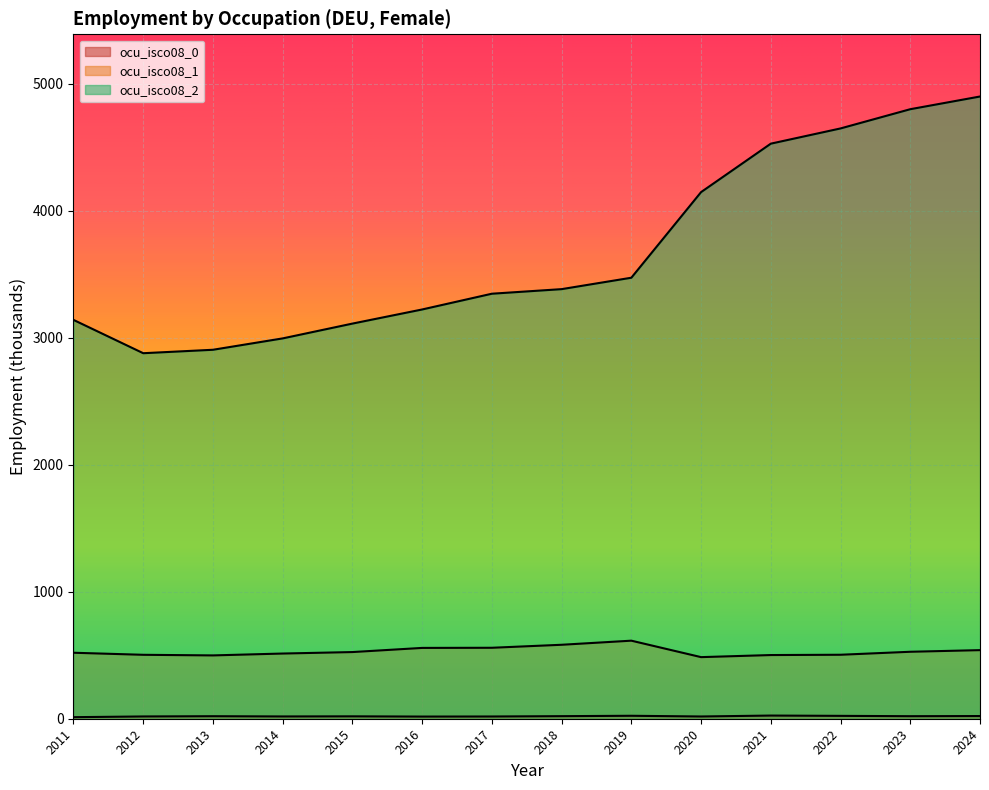

What is the difference between the highest and lowest values at 2016?

3205.9